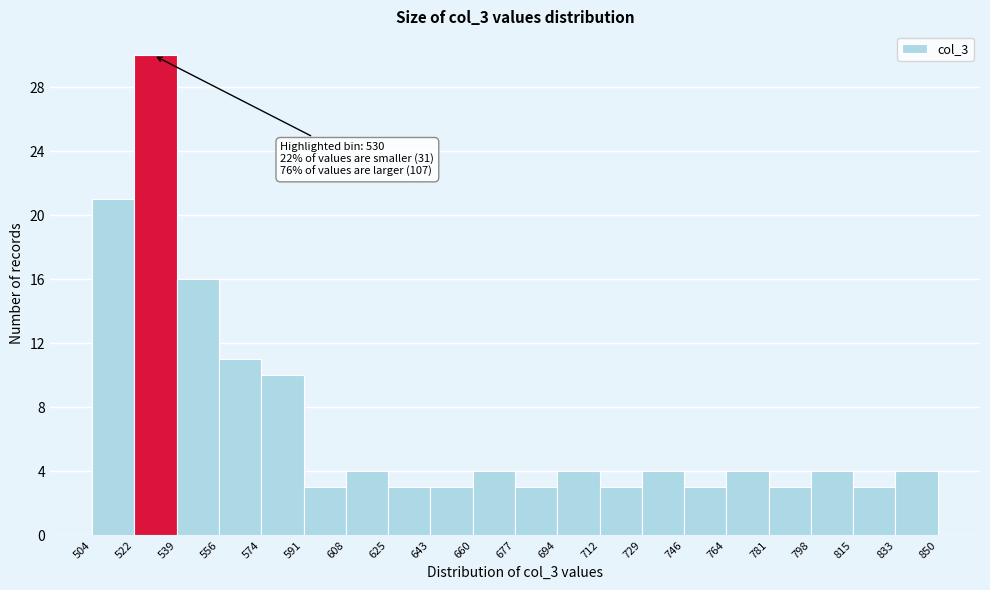

Which range on the x-axis has the tallest bar?

522 to 539